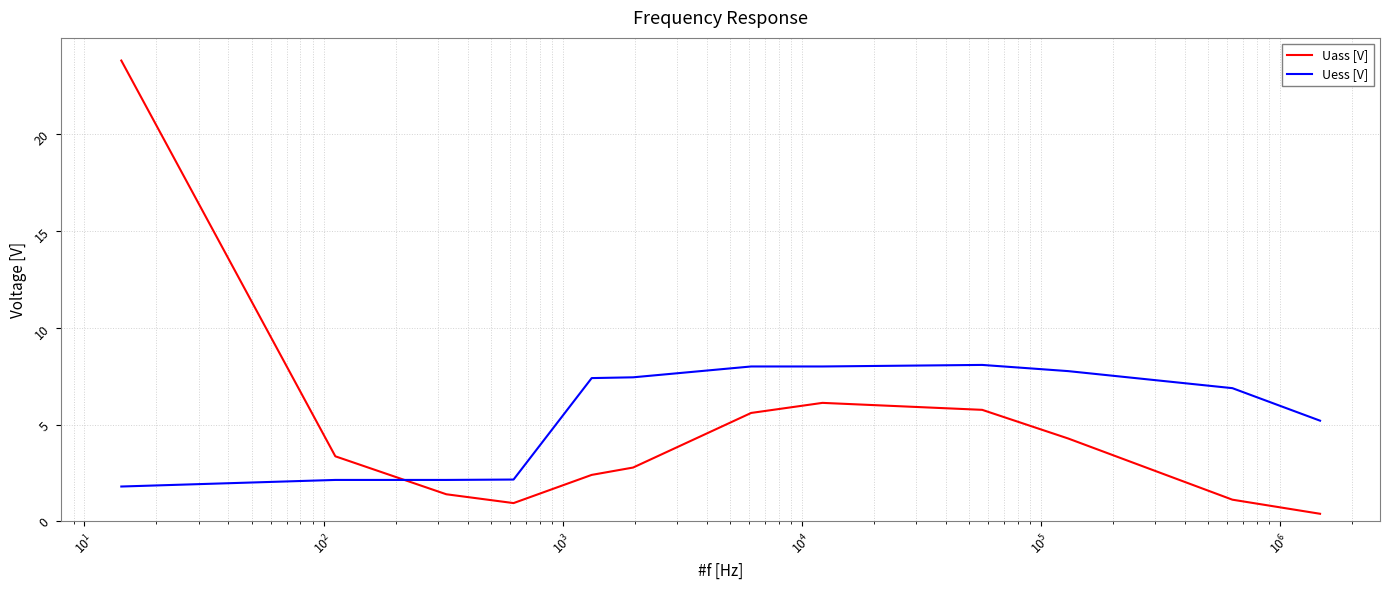

What is the sum of all Uass [V] values?

58.0